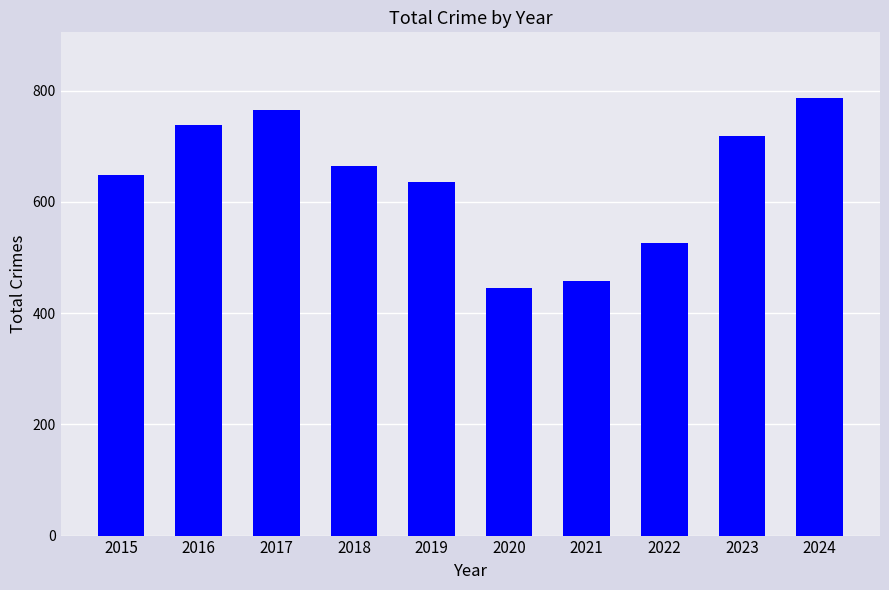

Reading left to right, what are all the values shown in this chart?

648	739	765	664	635	446	458	527	719	787